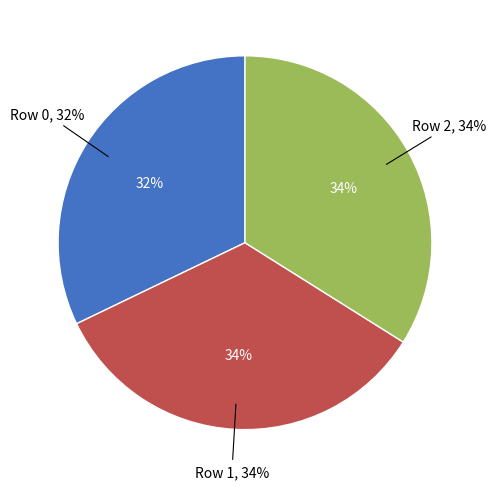

How many slices are in this pie chart?

3